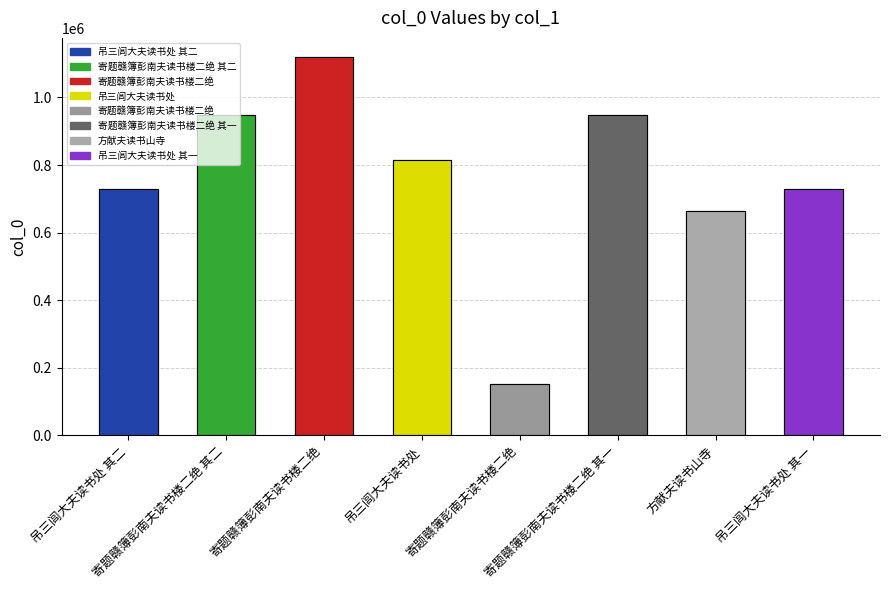

List the labels in order of value, smallest first.

寄题赣簿彭南夫读书楼二绝, 方献夫读书山寺, 吊三闾大夫读书处 其一, 吊三闾大夫读书处 其二, 吊三闾大夫读书处, 寄题赣簿彭南夫读书楼二绝 其一, 寄题赣簿彭南夫读书楼二绝 其二, 寄题赣簿彭南夫读书楼二绝